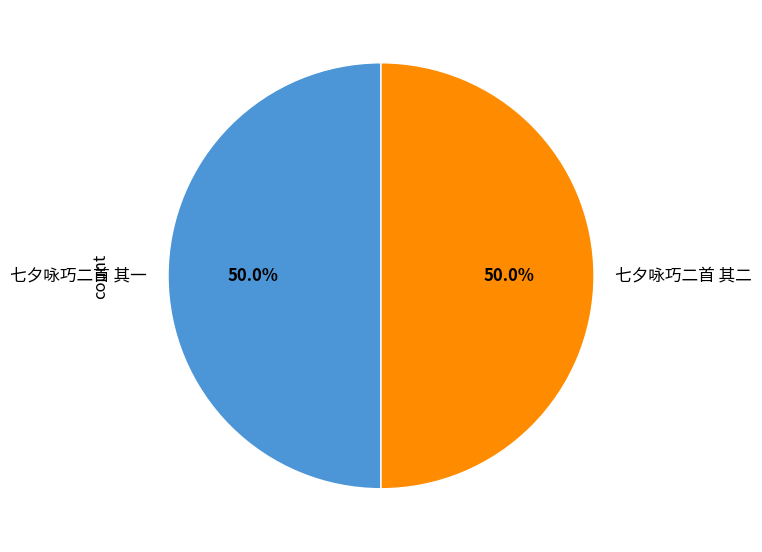

To the nearest percent, what is the combined percentage of 七夕咏巧二首 其二 and 七夕咏巧二首 其一?

100%